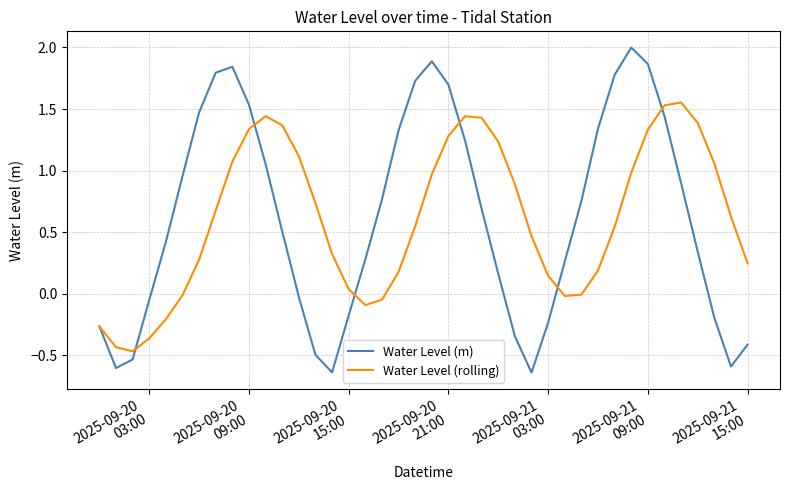

What is the difference between the second highest and minimum values in the Water Level (rolling) series?

2.0